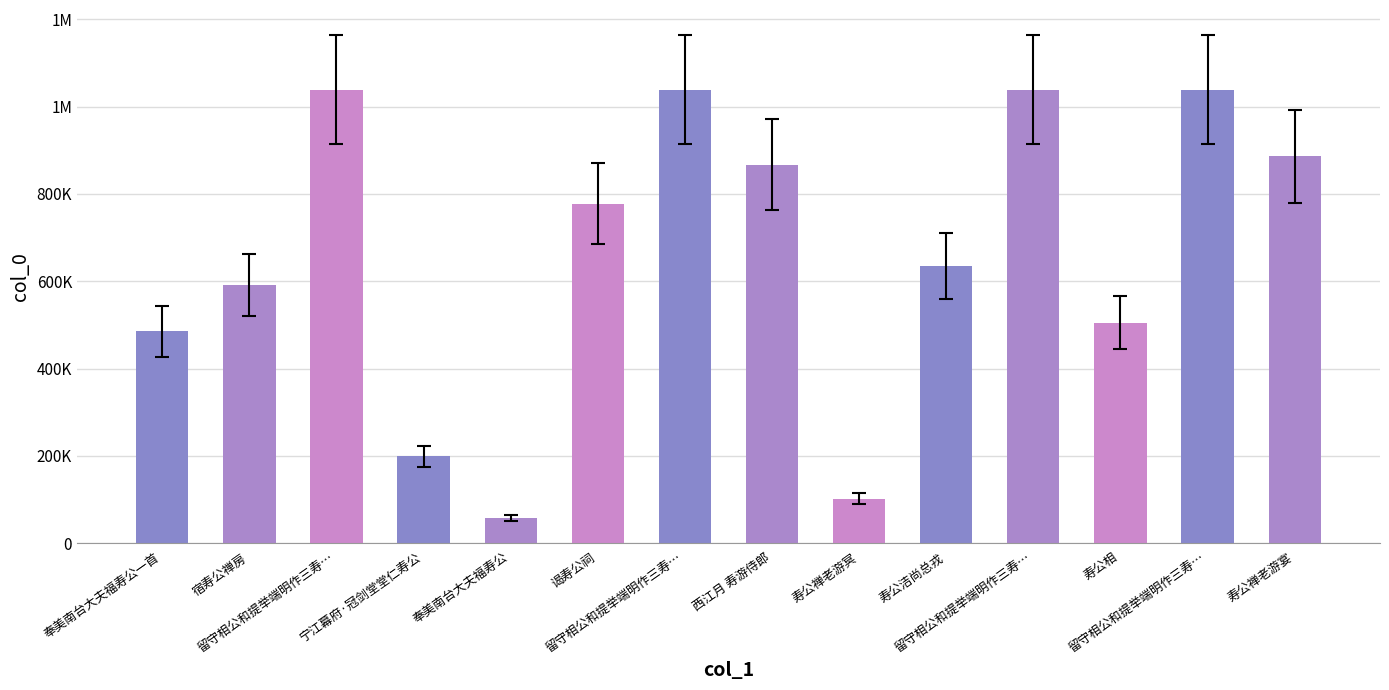

Does the chart contain any negative values?

No